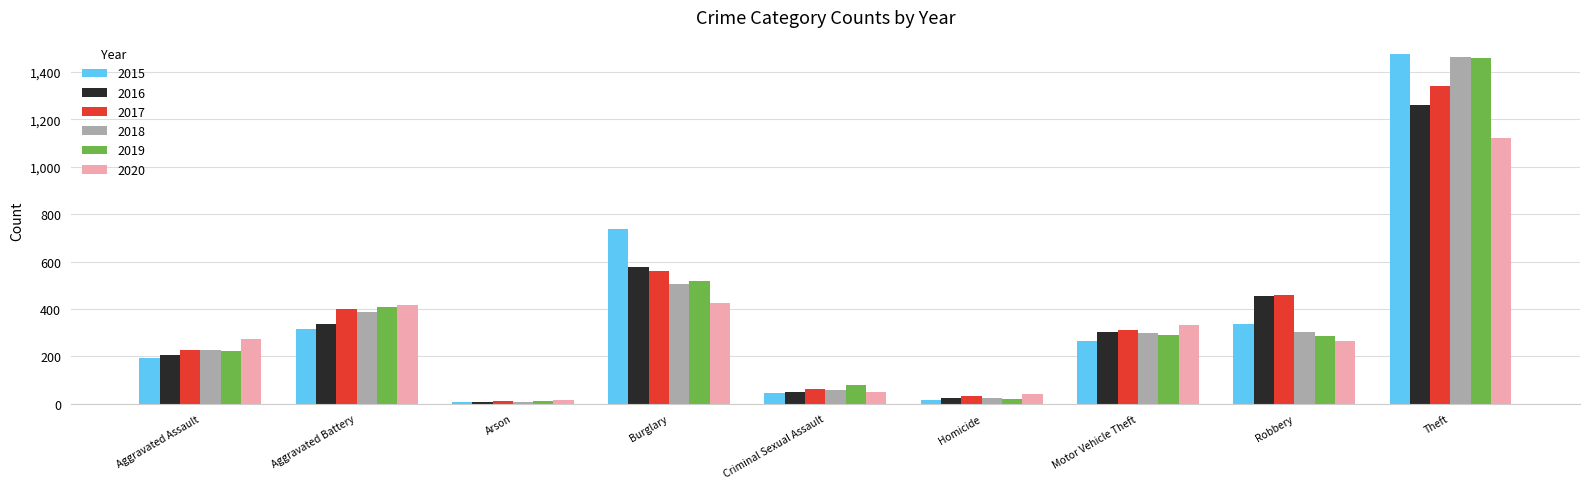

How many categories are shown in the chart?

9